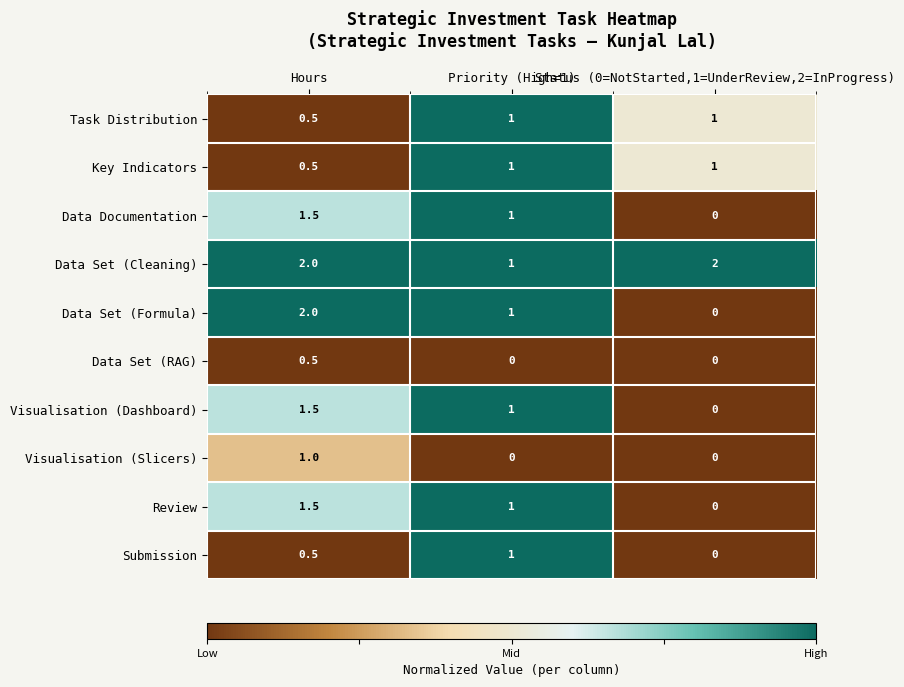

What is the greatest value displayed?

2.0